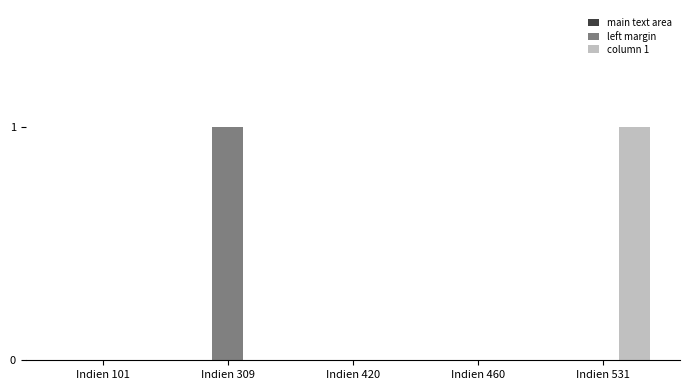

Is it true that column 1 equals 0 at Indien 420?

True